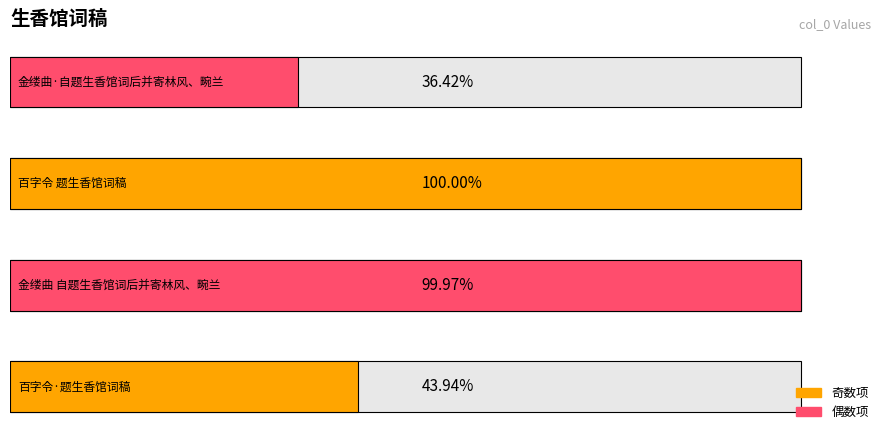

Rank the categories by value from lowest to highest.

金缕曲·自题生香馆词后并寄林风、畹兰, 百字令·题生香馆词稿, 金缕曲 自题生香馆词后并寄林风、畹兰, 百字令 题生香馆词稿